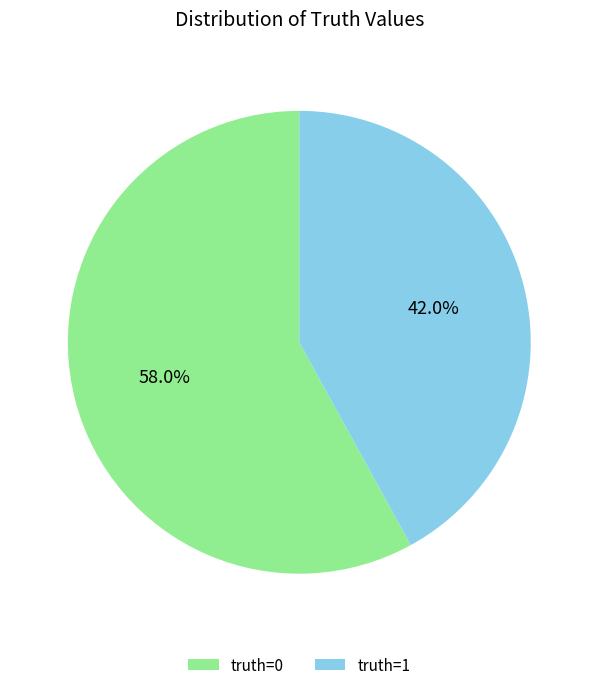

Do truth=1 and truth=0 together represent more than half of the pie?

Yes